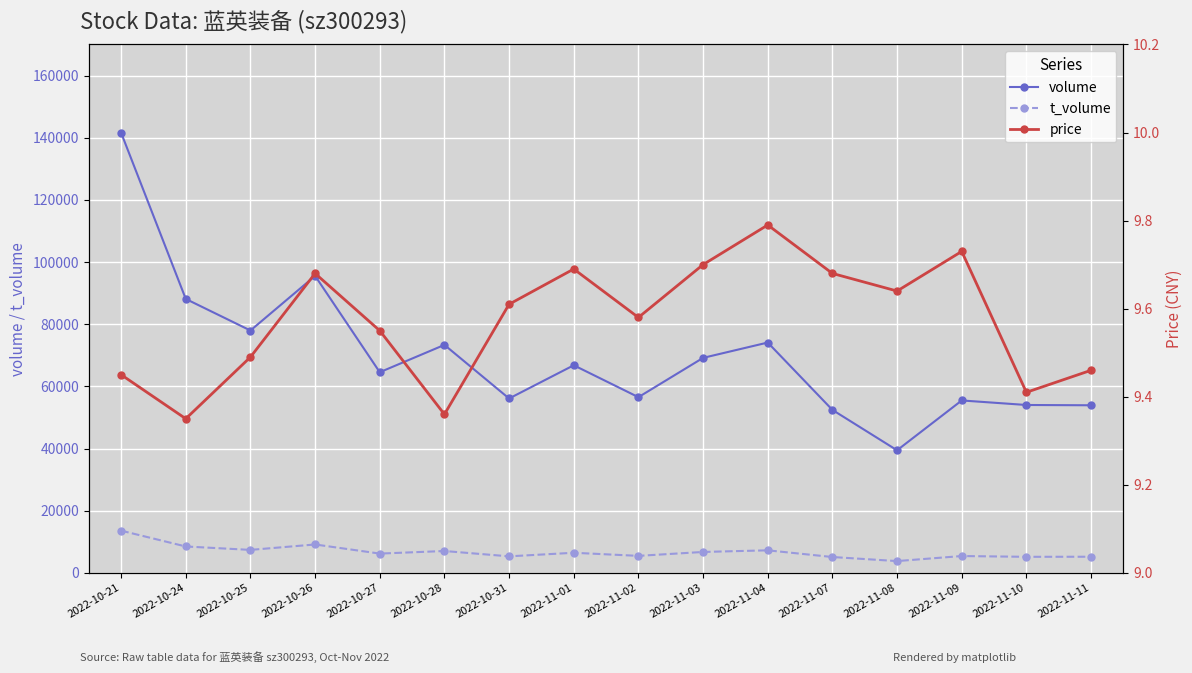

Reading left to right, extract all data points from this chart.

volume: 2022-10-21=141600.0	2022-10-24=88125.0	2022-10-25=77967.0	2022-10-26=95547.0	2022-10-27=64543.0	2022-10-28=73342.0	2022-10-31=56093.0	2022-11-01=66786.0	2022-11-02=56520.0	2022-11-03=69163.0	2022-11-04=74095.0	2022-11-07=52423.0	2022-11-08=39431.0	2022-11-09=55463.0	2022-11-10=54004.0	2022-11-11=53912.0
t_volume: 2022-10-21=13572.0	2022-10-24=8481.0	2022-10-25=7381.0	2022-10-26=9126.0	2022-10-27=6192.0	2022-10-28=7022.0	2022-10-31=5307.0	2022-11-01=6456.0	2022-11-02=5461.0	2022-11-03=6718.0	2022-11-04=7243.0	2022-11-07=5089.0	2022-11-08=3783.0	2022-11-09=5404.0	2022-11-10=5155.0	2022-11-11=5181.0
price: 2022-10-21=9.4	2022-10-24=9.3	2022-10-25=9.5	2022-10-26=9.7	2022-10-27=9.6	2022-10-28=9.4	2022-10-31=9.6	2022-11-01=9.7	2022-11-02=9.6	2022-11-03=9.7	2022-11-04=9.8	2022-11-07=9.7	2022-11-08=9.6	2022-11-09=9.7	2022-11-10=9.4	2022-11-11=9.5